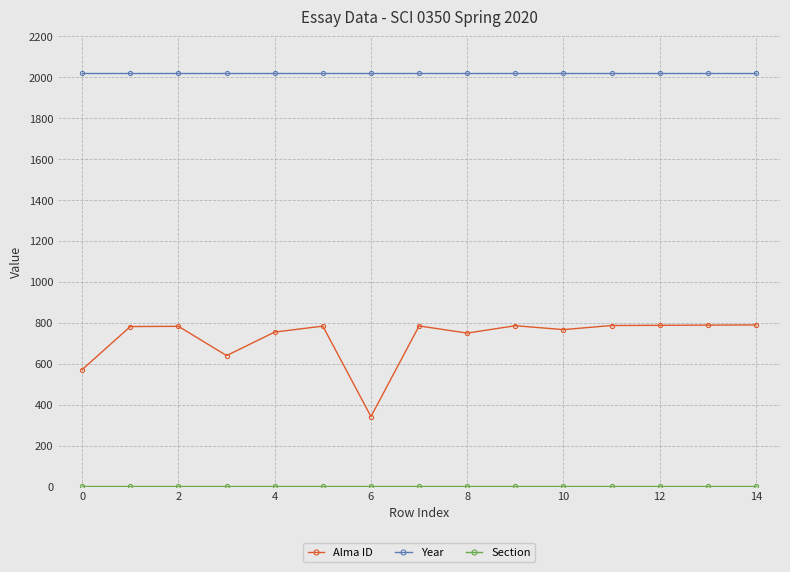

What is the maximum value for Year?

2020